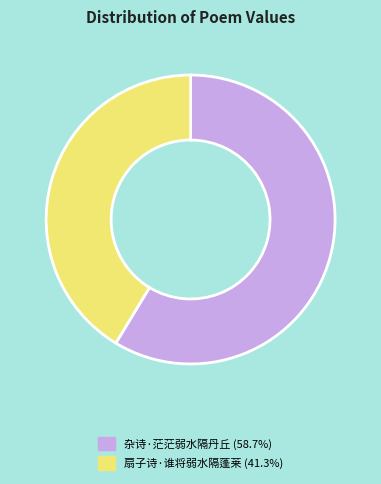

Do 杂诗·茫茫弱水隔丹丘 (58.7%) and 扇子诗·谁将弱水隔蓬莱 (41.3%) together represent more than half of the pie?

Yes